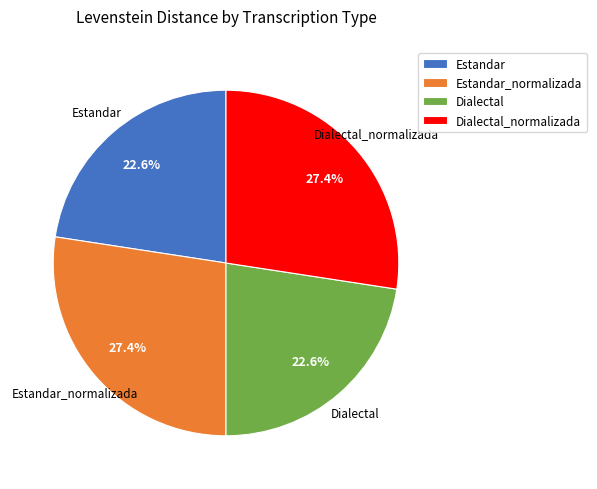

What portion of the pie excludes Dialectal?

77.4%